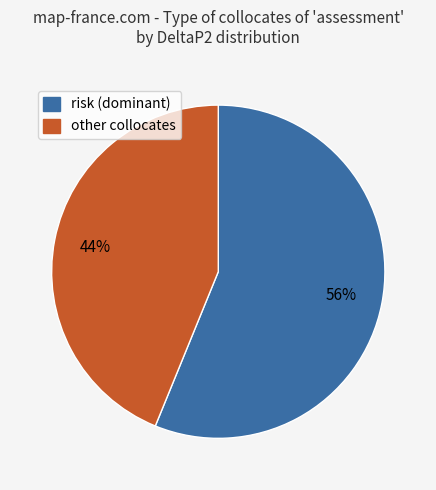

Is there any slice that represents more than half of the pie?

Yes